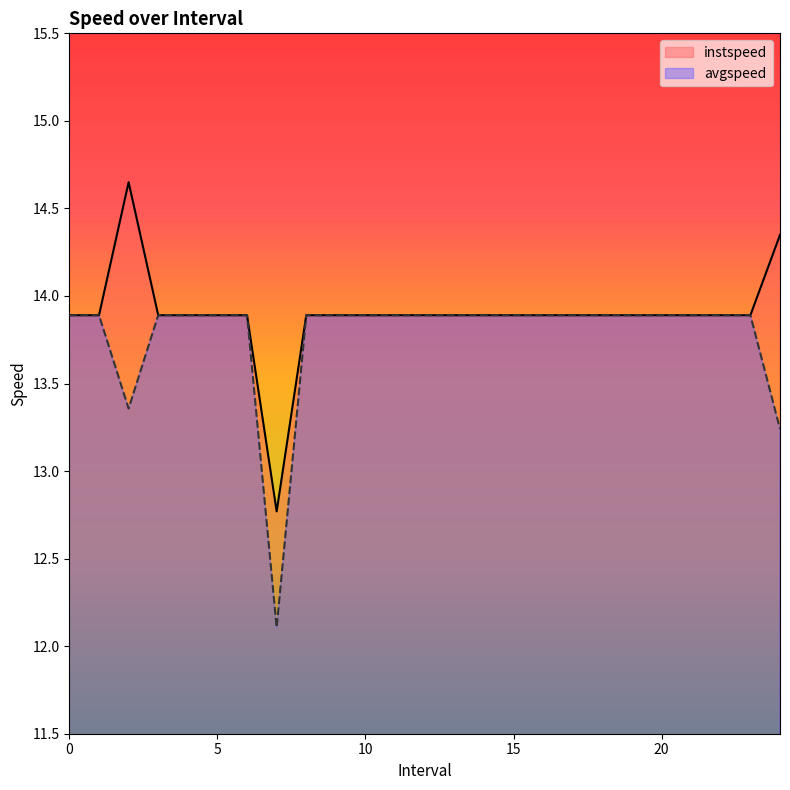

What is the sum of the instspeed values at 16 and 8?

27.8